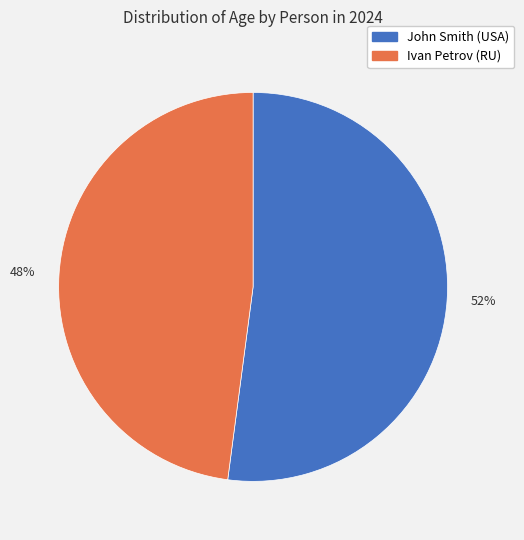

Is it true that 48% is 62% of the pie?

False